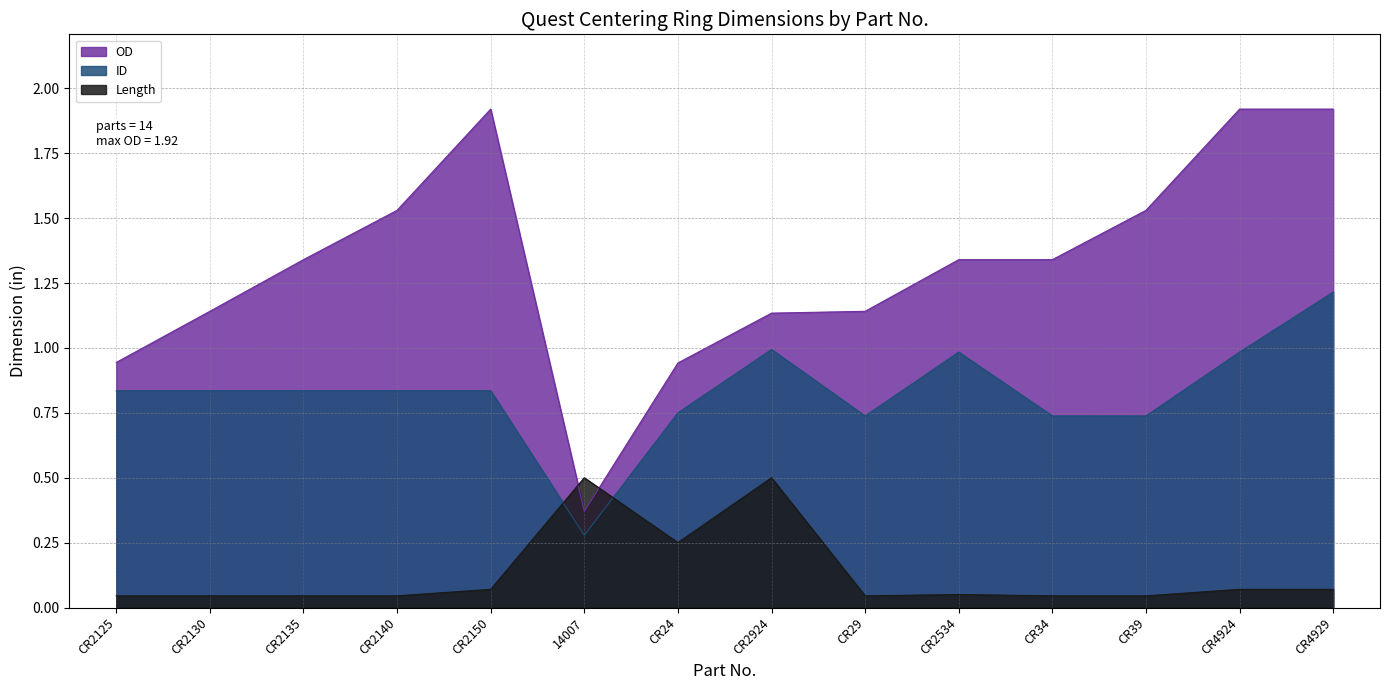

What is the difference between the maximum and minimum values in the Length series?

0.5